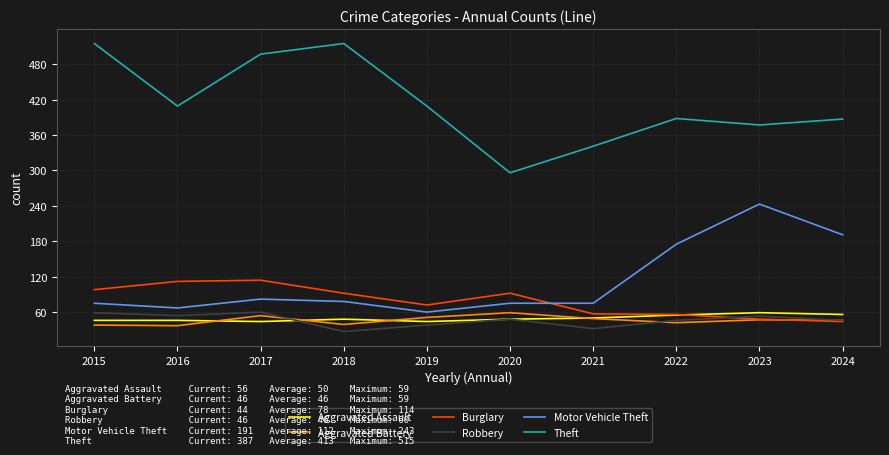

What is the total value across all series at 2019?

674